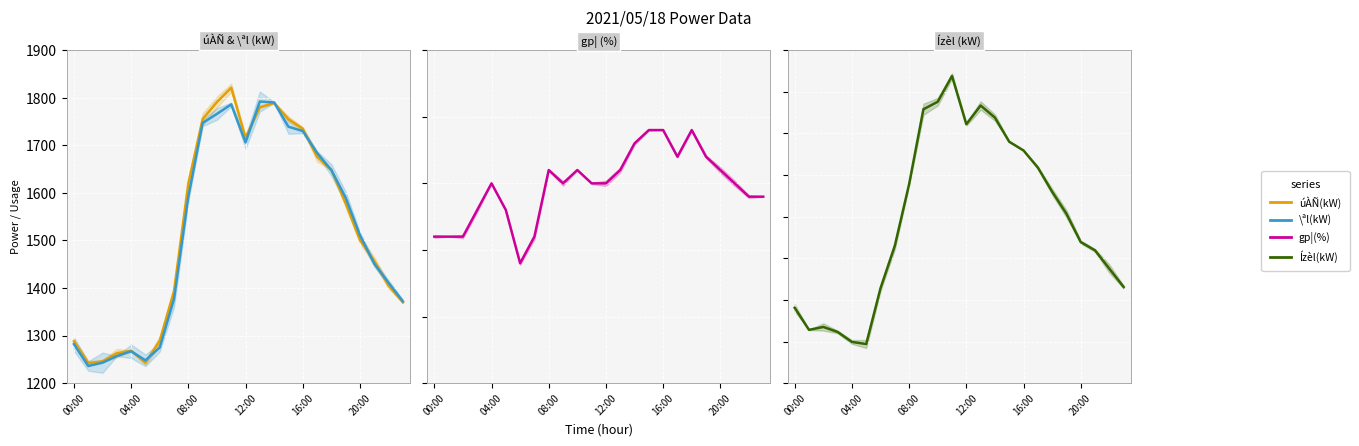

What is the difference between the maximum and minimum values in the Ízèl(kW) series?

644